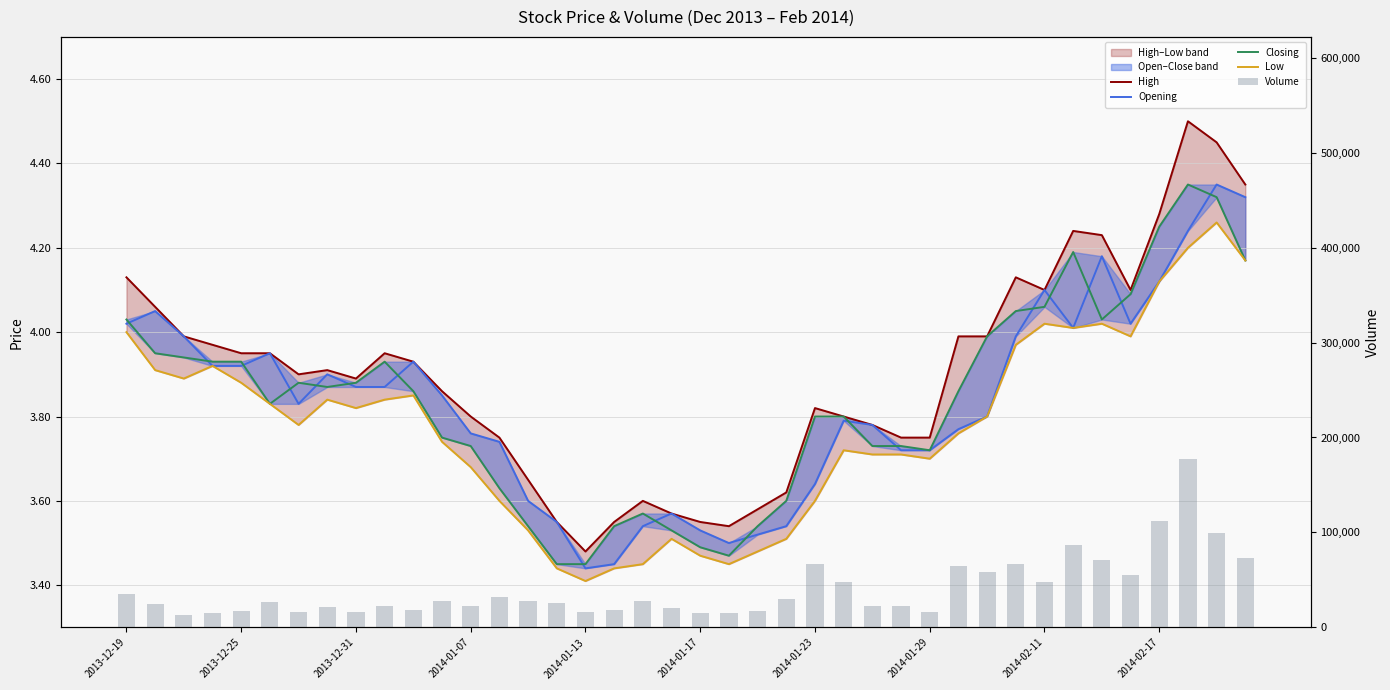

How many data points does each series have?

40